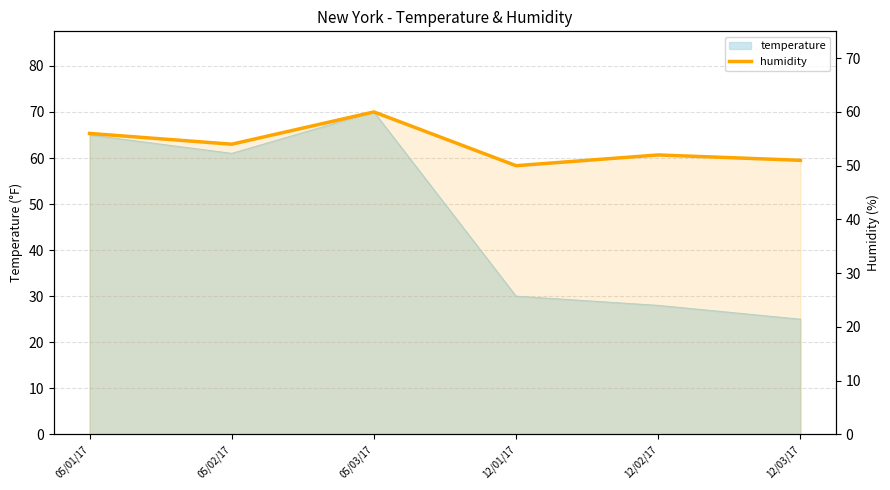

How many data points are less than 54?

3